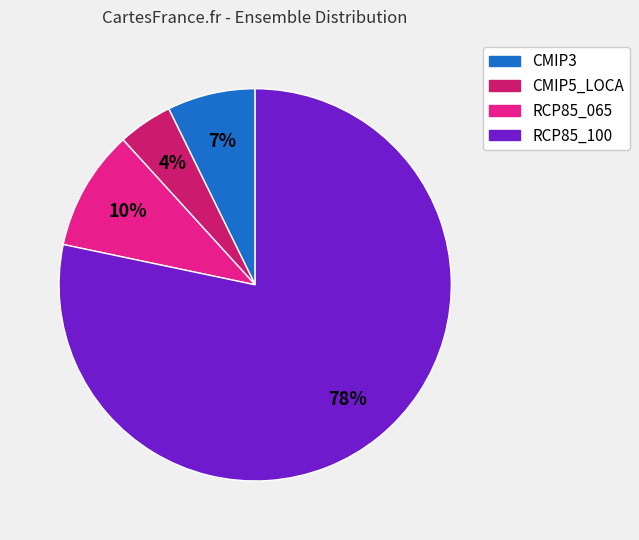

Which slice represents more than half of the pie?

RCP85_100